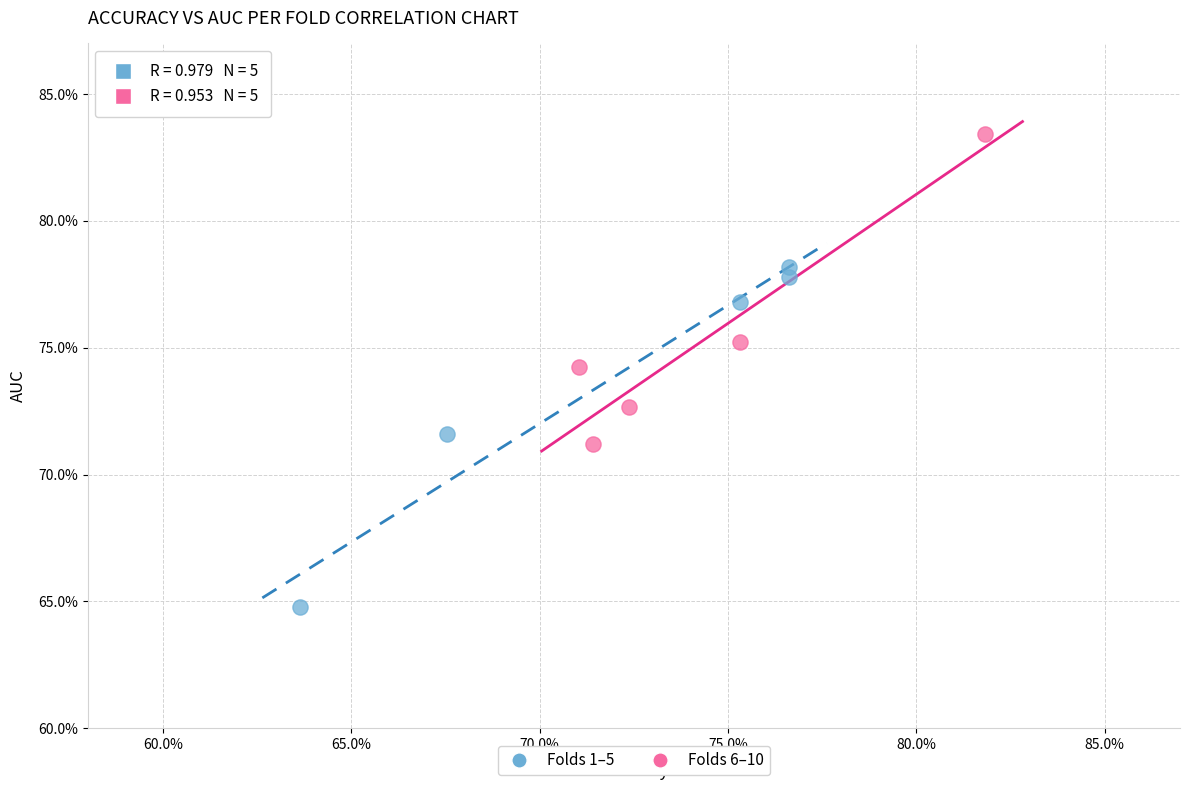

Which series reaches the minimum Y coordinate?

Folds 1–5